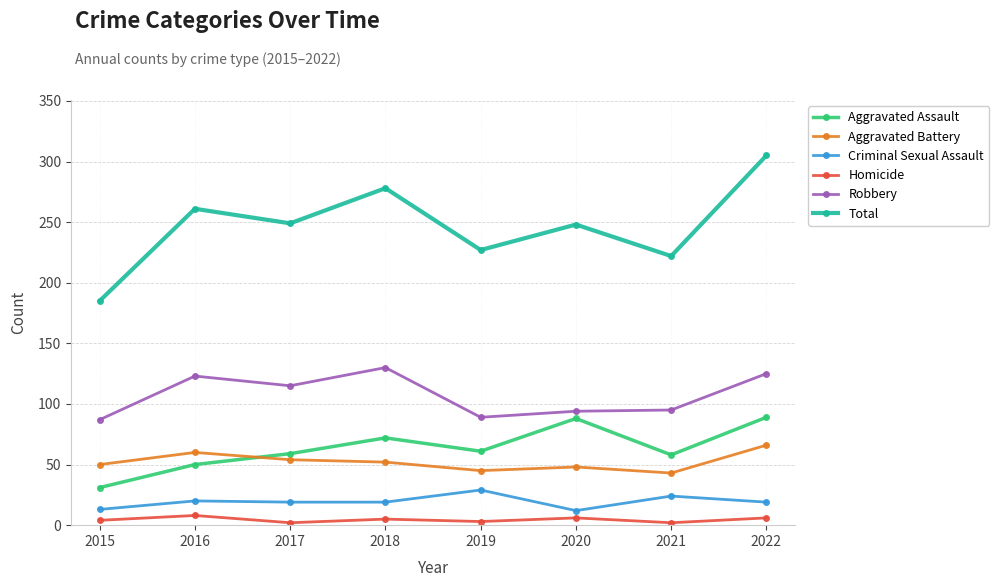

At which category is the sum across all series the highest?

2022